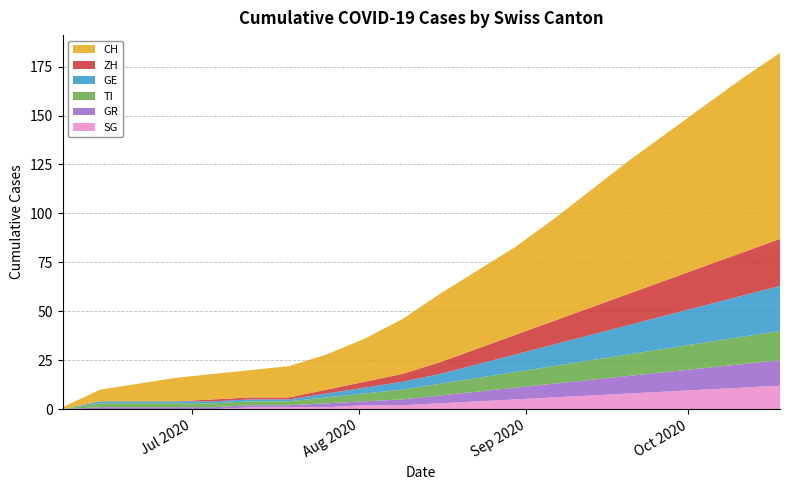

Reading left to right, extract all data points from this chart.

CH: 2020-06-07=1	2020-06-14=6	2020-06-21=9	2020-06-28=12	2020-07-05=13	2020-07-12=14	2020-07-19=16	2020-07-26=18	2020-08-02=22	2020-08-09=28	2020-08-16=35	2020-08-23=40	2020-08-30=45	2020-09-06=52	2020-09-13=60	2020-09-20=68	2020-09-27=75	2020-10-04=82	2020-10-11=89	2020-10-18=95
ZH: 2020-06-07=0	2020-06-14=0	2020-06-21=0	2020-06-28=0	2020-07-05=1	2020-07-12=1	2020-07-19=1	2020-07-26=2	2020-08-02=3	2020-08-09=4	2020-08-16=6	2020-08-23=8	2020-08-30=10	2020-09-06=12	2020-09-13=14	2020-09-20=16	2020-09-27=18	2020-10-04=20	2020-10-11=22	2020-10-18=24
GE: 2020-06-07=0	2020-06-14=1	2020-06-21=1	2020-06-28=1	2020-07-05=1	2020-07-12=1	2020-07-19=1	2020-07-26=2	2020-08-02=3	2020-08-09=4	2020-08-16=5	2020-08-23=7	2020-08-30=9	2020-09-06=11	2020-09-13=13	2020-09-20=15	2020-09-27=17	2020-10-04=19	2020-10-11=21	2020-10-18=23
GR: 2020-06-07=0	2020-06-14=1	2020-06-21=1	2020-06-28=1	2020-07-05=1	2020-07-12=1	2020-07-19=1	2020-07-26=2	2020-08-02=2	2020-08-09=3	2020-08-16=4	2020-08-23=5	2020-08-30=6	2020-09-06=7	2020-09-13=8	2020-09-20=9	2020-09-27=10	2020-10-04=11	2020-10-11=12	2020-10-18=13
TI: 2020-06-07=0	2020-06-14=2	2020-06-21=2	2020-06-28=2	2020-07-05=2	2020-07-12=2	2020-07-19=2	2020-07-26=3	2020-08-02=4	2020-08-09=5	2020-08-16=6	2020-08-23=7	2020-08-30=8	2020-09-06=9	2020-09-13=10	2020-09-20=11	2020-09-27=12	2020-10-04=13	2020-10-11=14	2020-10-18=15
SG: 2020-06-07=0	2020-06-14=0	2020-06-21=0	2020-06-28=0	2020-07-05=0	2020-07-12=1	2020-07-19=1	2020-07-26=1	2020-08-02=2	2020-08-09=2	2020-08-16=3	2020-08-23=4	2020-08-30=5	2020-09-06=6	2020-09-13=7	2020-09-20=8	2020-09-27=9	2020-10-04=10	2020-10-11=11	2020-10-18=12